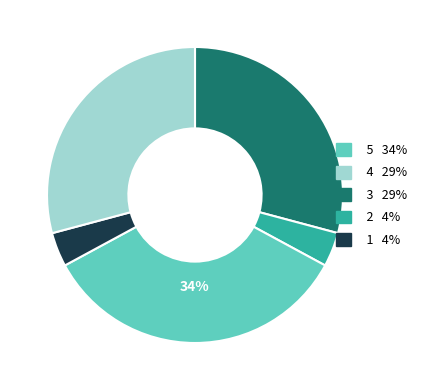

Is there a majority slice in this chart?

No